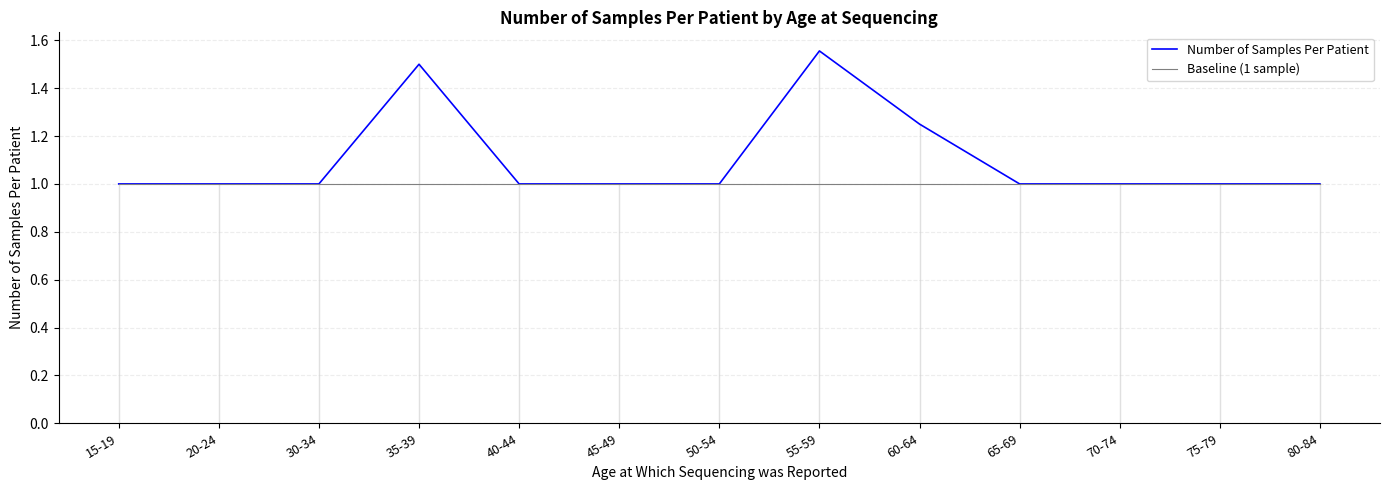

Read the Baseline (1 sample) value at 50-54.

1.0